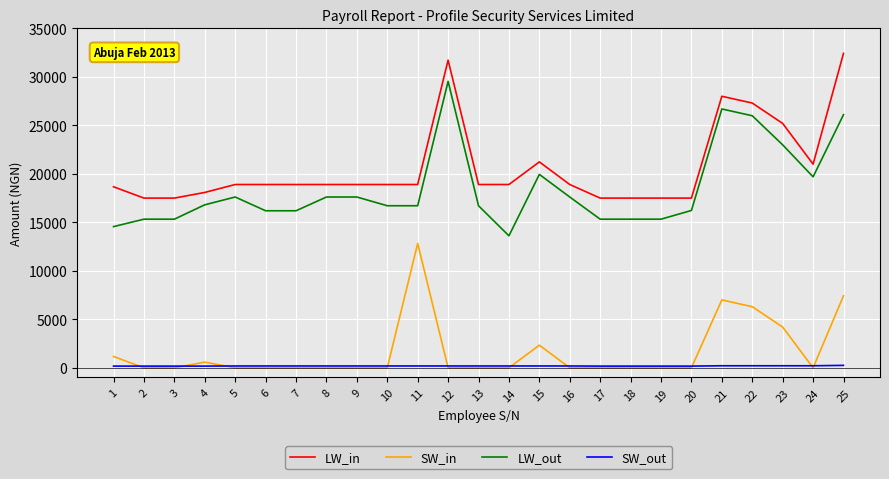

The value of LW_in at 2 is 17500. True or false?

True